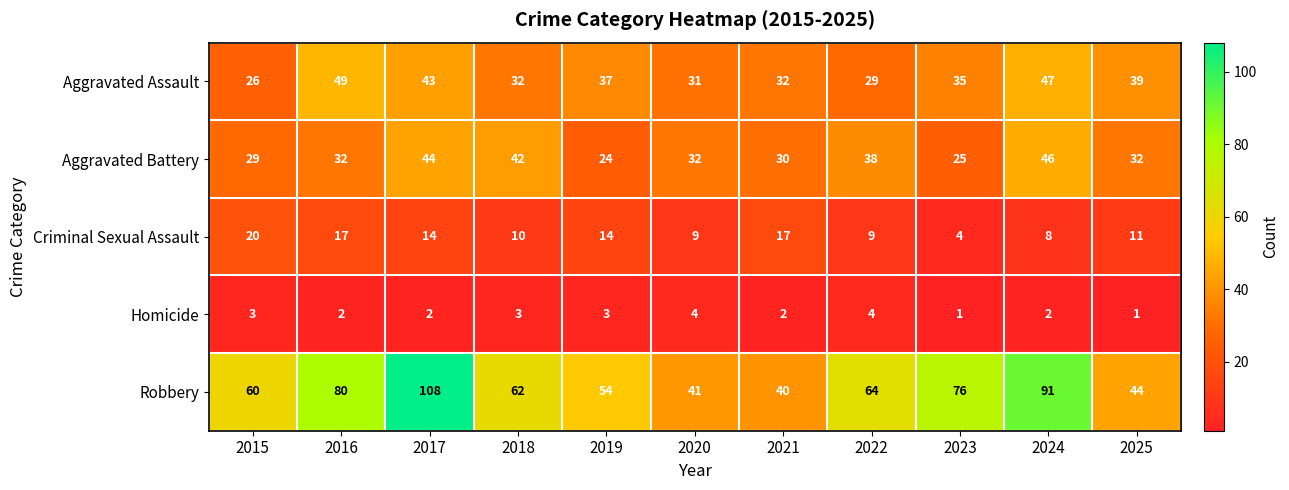

At 2021, list the series in order from smallest to largest.

Homicide, Criminal Sexual Assault, Aggravated Battery, Aggravated Assault, Robbery